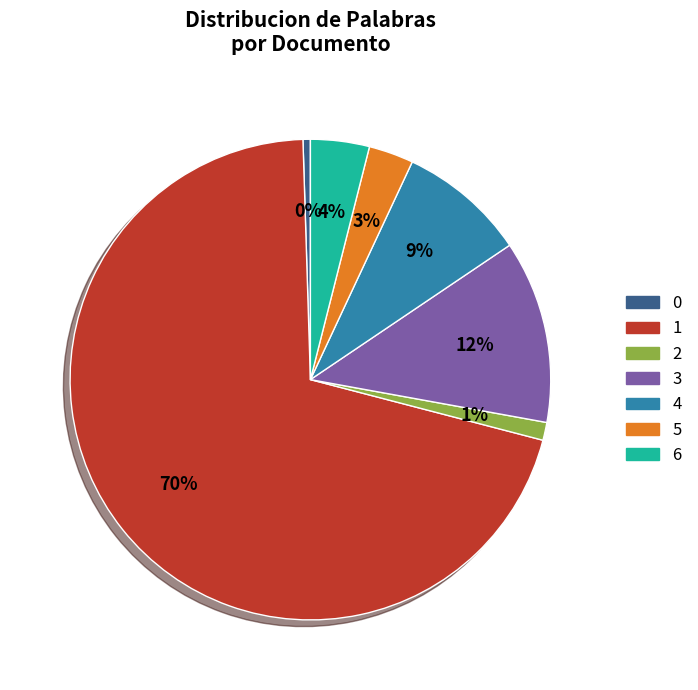

Does 3 represent more than half of the total?

No